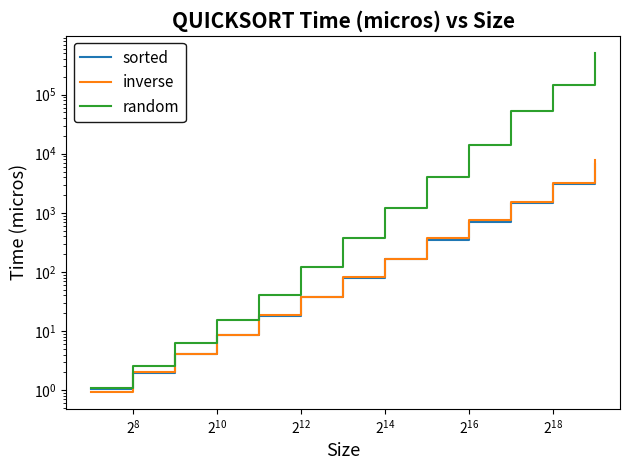

What is the difference between the maximum and minimum values in the sorted series?

6658.9